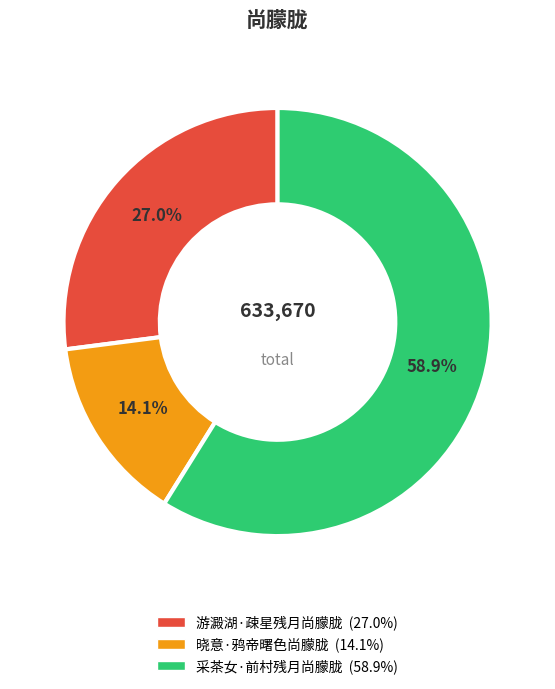

To the nearest percent, what is the average slice percentage?

33%